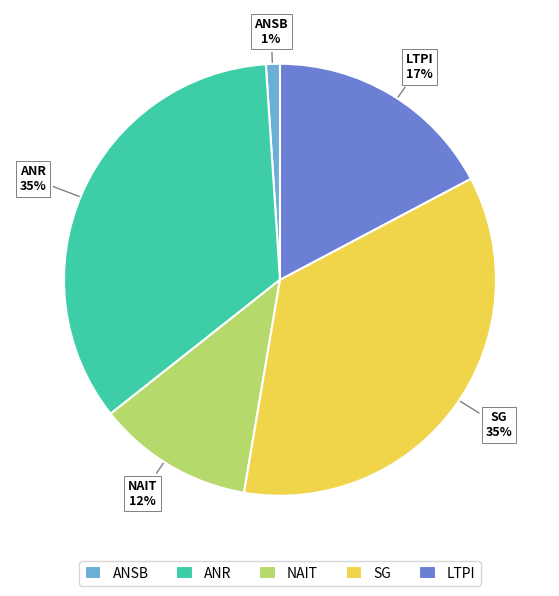

How many segments does this pie chart have?

5